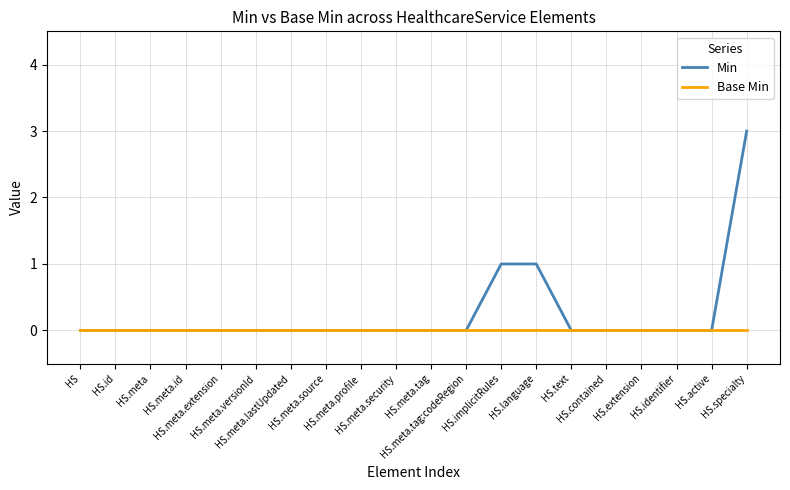

What is the difference between the maximum and minimum values in the Min series?

3